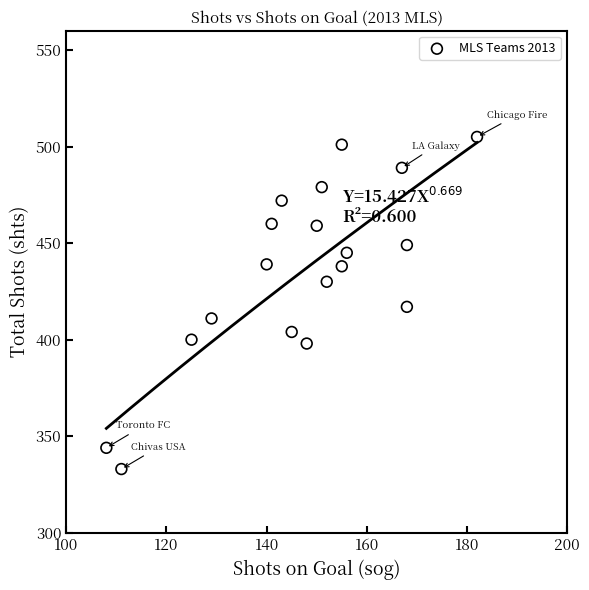

What is the range of X values (max minus min)?

74